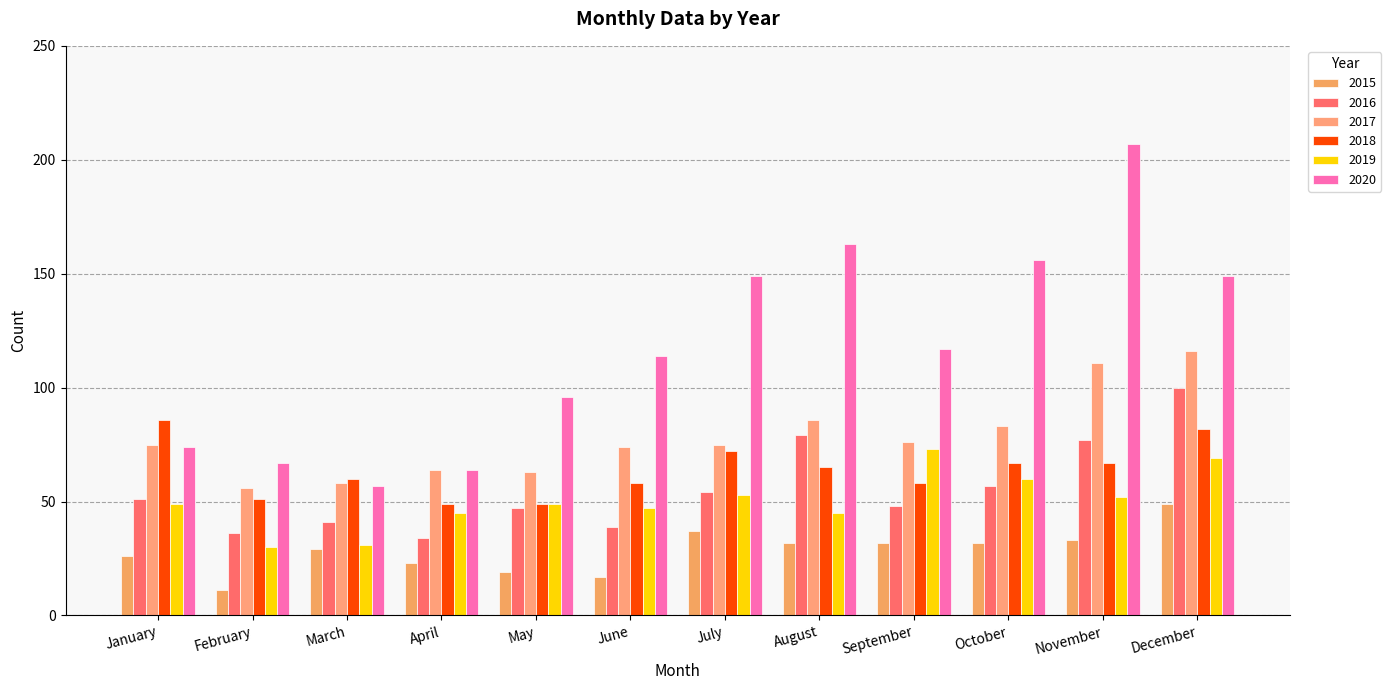

Which has a higher value, July or February?

July